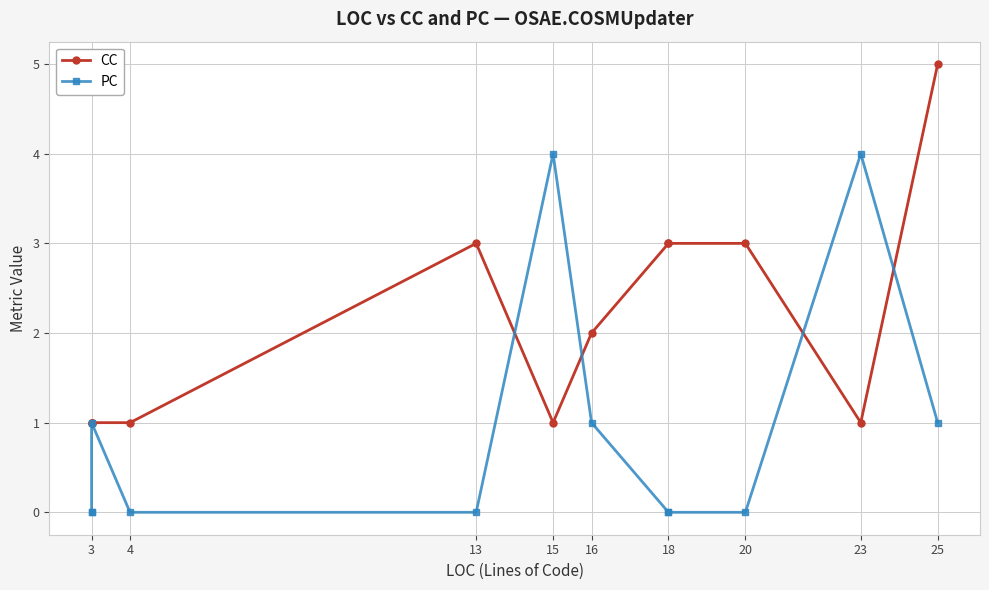

What are all the series names shown in the legend?

CC, PC